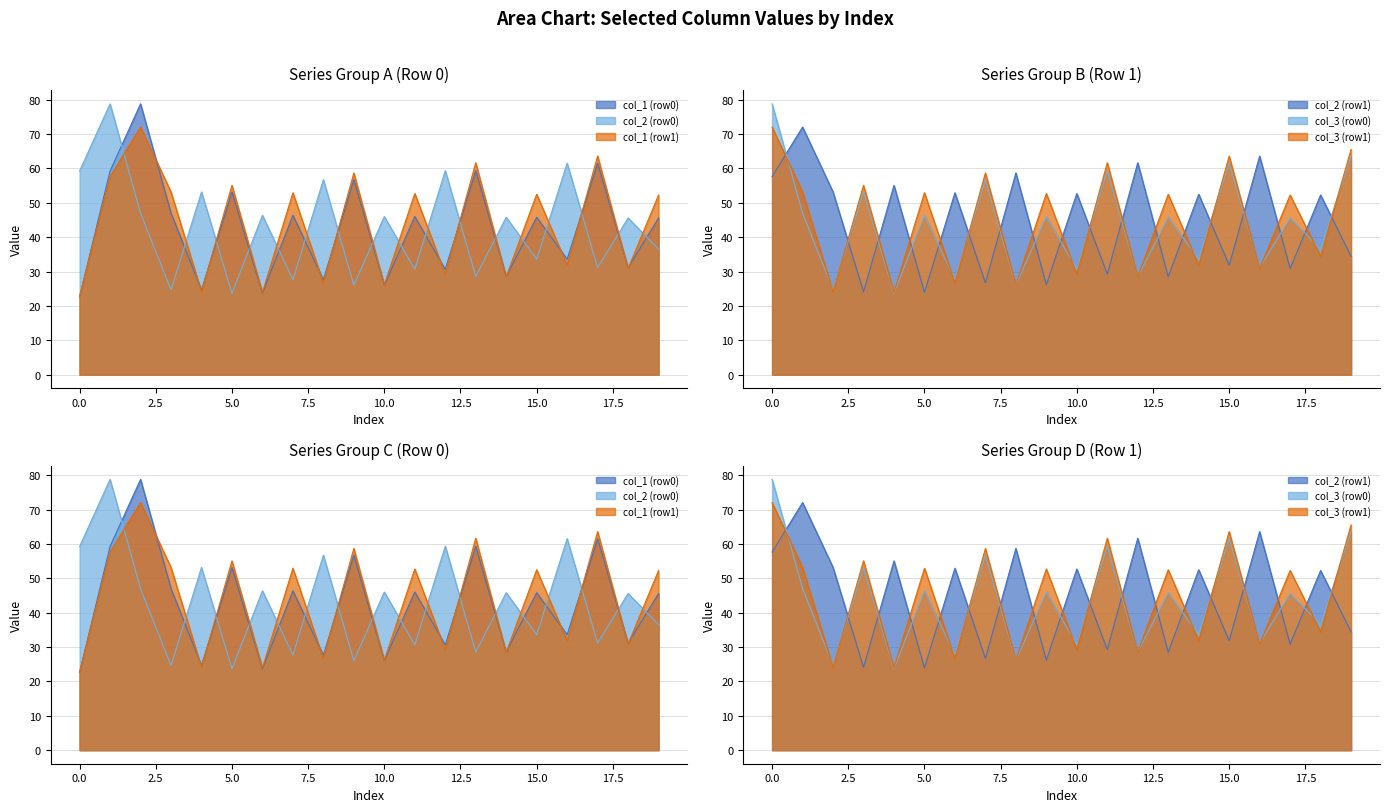

Which series has the largest range (max minus min)?

col_1 (row0)